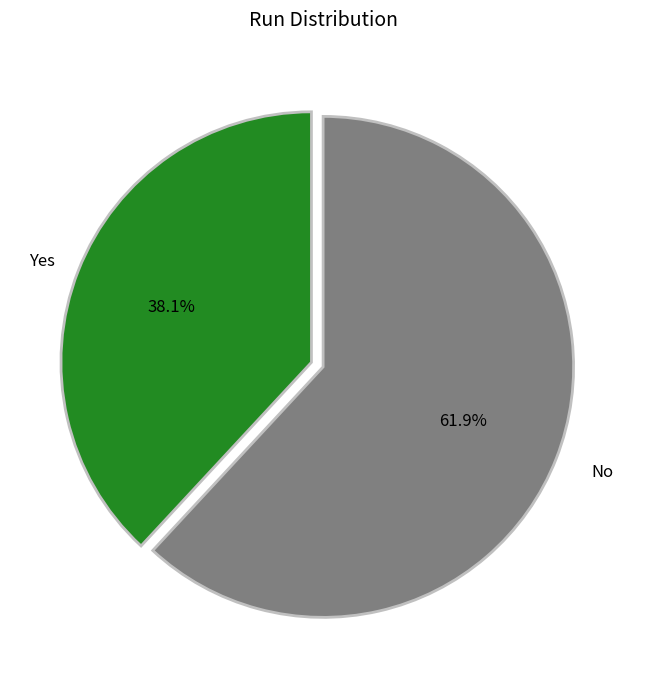

Is there a majority slice in this chart?

Yes